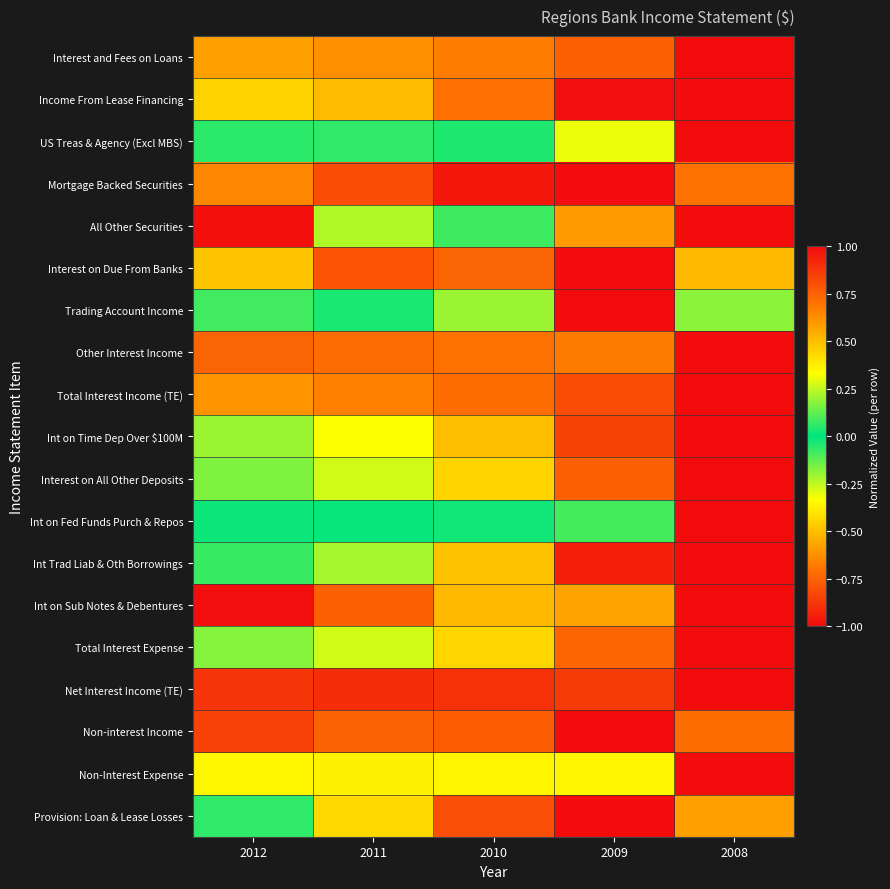

Reading right to left, what are all the values shown in this chart?

Interest and Fees on Loans: 2008=1.0	2009=0.8	2010=0.7	2011=0.6	2012=0.6
Income From Lease Financing: 2008=1.0	2009=1.0	2010=0.7	2011=0.5	2012=0.4
US Treas & Agency (Excl MBS): 2008=1.0	2009=0.3	2010=0.0	2011=0.1	2012=0.1
Mortgage Backed Securities: 2008=0.7	2009=1.0	2010=1.0	2011=0.8	2012=0.6
All Other Securities: 2008=1.0	2009=0.6	2010=0.1	2011=0.2	2012=1.0
Interest on Due From Banks: 2008=0.5	2009=1.0	2010=0.7	2011=0.8	2012=0.5
Trading Account Income: 2008=0.2	2009=1.0	2010=0.2	2011=0.0	2012=0.1
Other Interest Income: 2008=1.0	2009=0.7	2010=0.7	2011=0.7	2012=0.7
Total Interest Income (TE): 2008=1.0	2009=0.8	2010=0.7	2011=0.7	2012=0.6
Int on Time Dep Over $100M: 2008=1.0	2009=0.8	2010=0.5	2011=0.3	2012=0.2
Interest on All Other Deposits: 2008=1.0	2009=0.8	2010=0.4	2011=0.3	2012=0.2
Int on Fed Funds Purch & Repos: 2008=1.0	2009=0.1	2010=0.0	2011=-0.0	2012=0.0
Int Trad Liab & Oth Borrowings: 2008=1.0	2009=0.9	2010=0.5	2011=0.2	2012=0.1
Int on Sub Notes & Debentures: 2008=1.0	2009=0.6	2010=0.5	2011=0.8	2012=1.0
Total Interest Expense: 2008=1.0	2009=0.7	2010=0.4	2011=0.3	2012=0.2
Net Interest Income (TE): 2008=1.0	2009=0.9	2010=0.9	2011=0.9	2012=0.9
Non-interest Income: 2008=0.7	2009=1.0	2010=0.8	2011=0.7	2012=0.8
Non-Interest Expense: 2008=1.0	2009=0.4	2010=0.4	2011=0.4	2012=0.4
Provision: Loan & Lease Losses: 2008=0.6	2009=1.0	2010=0.8	2011=0.4	2012=0.1